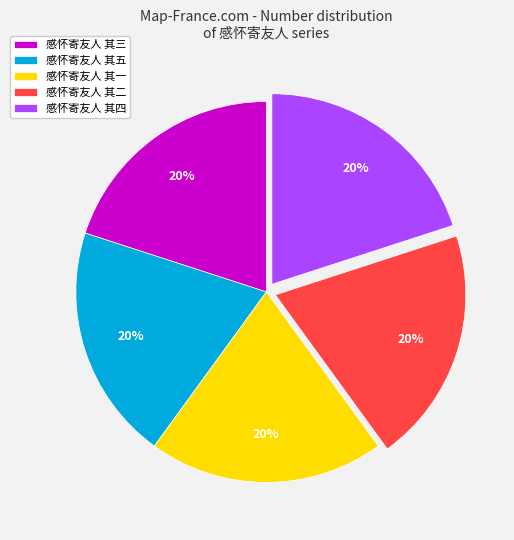

Approximately how many times larger is the value at 感怀寄友人 其四 compared to 感怀寄友人 其二?

1.0